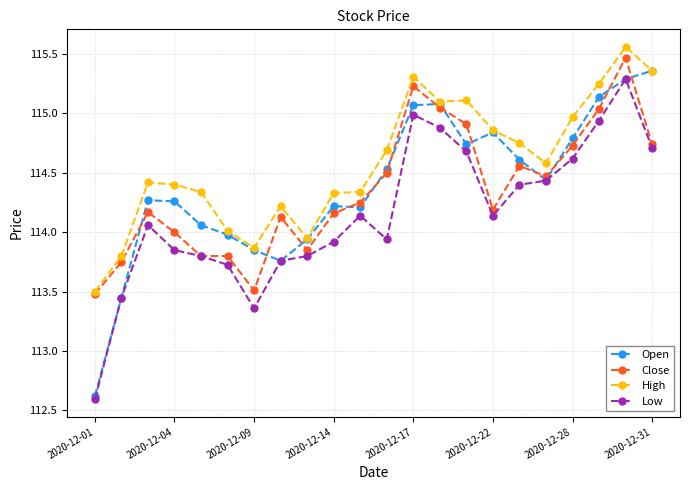

Which series has the largest total across all categories?

High